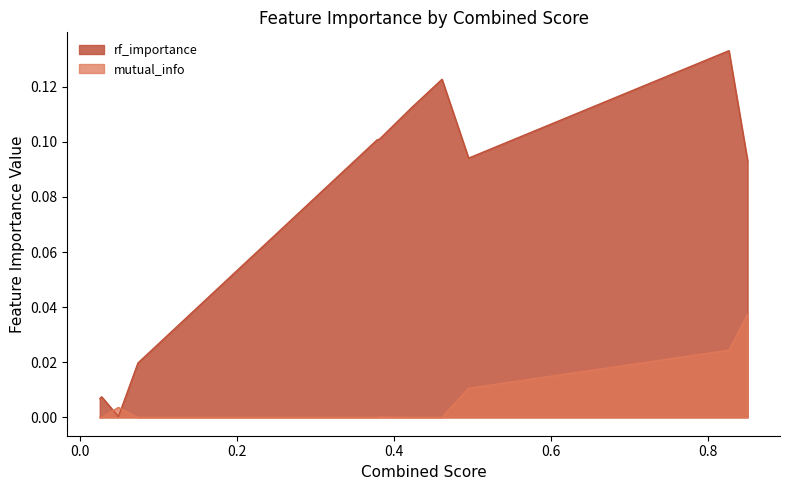

Rank the series by their maximum value, from lowest to highest.

mutual_info, rf_importance